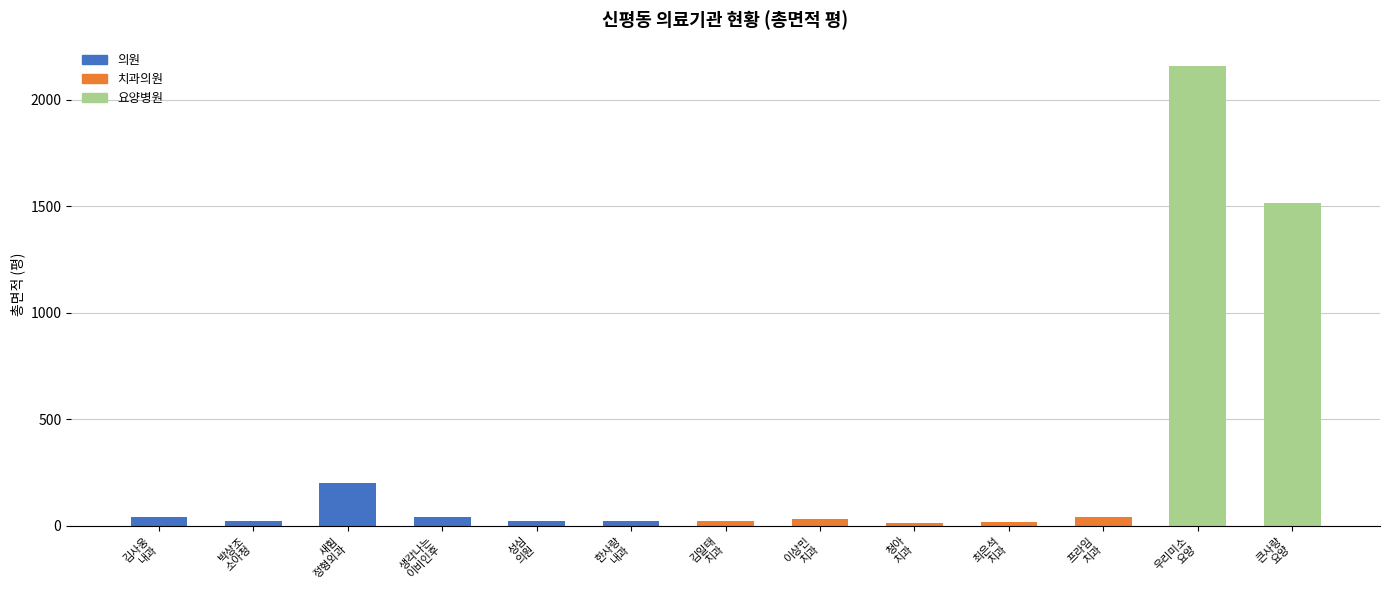

What is the maximum value shown in the chart?

2159.7